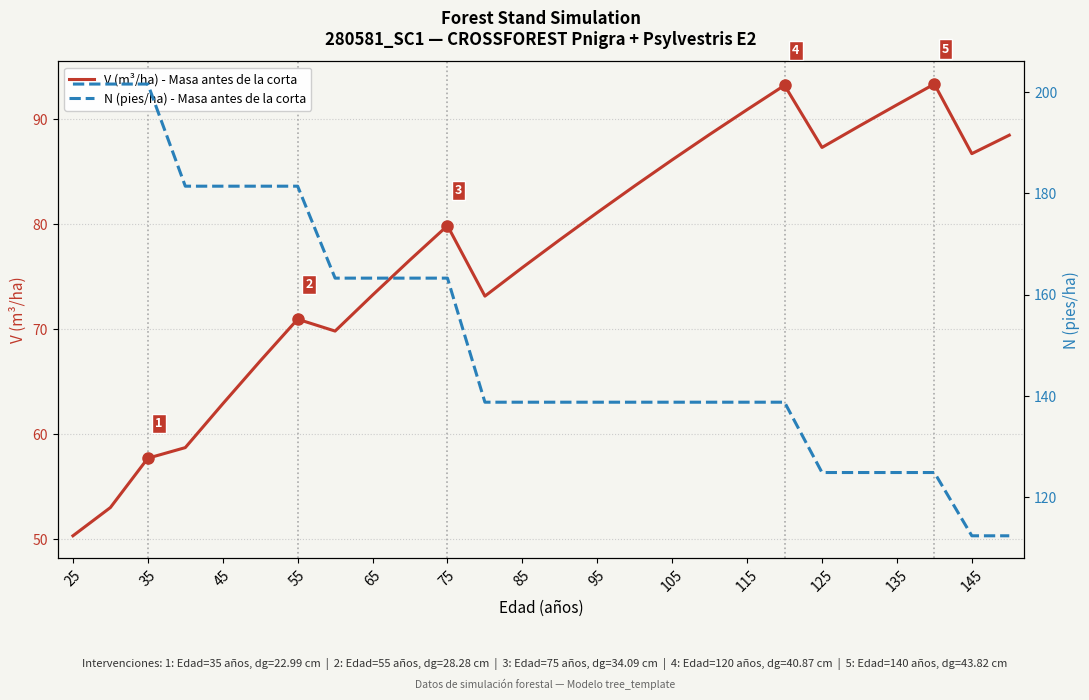

Is it true that V (m³/ha) - Masa antes de la corta equals 117.5 at 55?

False